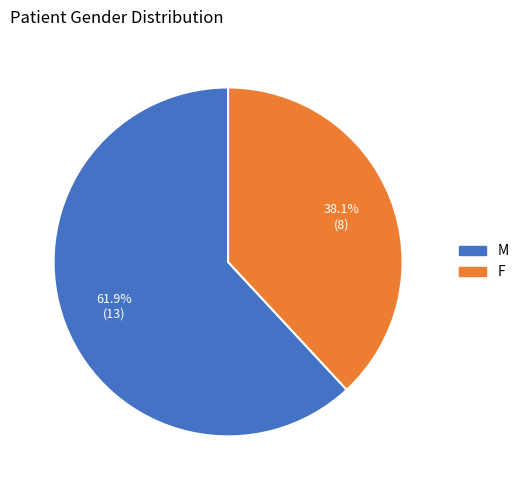

What is the largest slice in the pie chart?

M